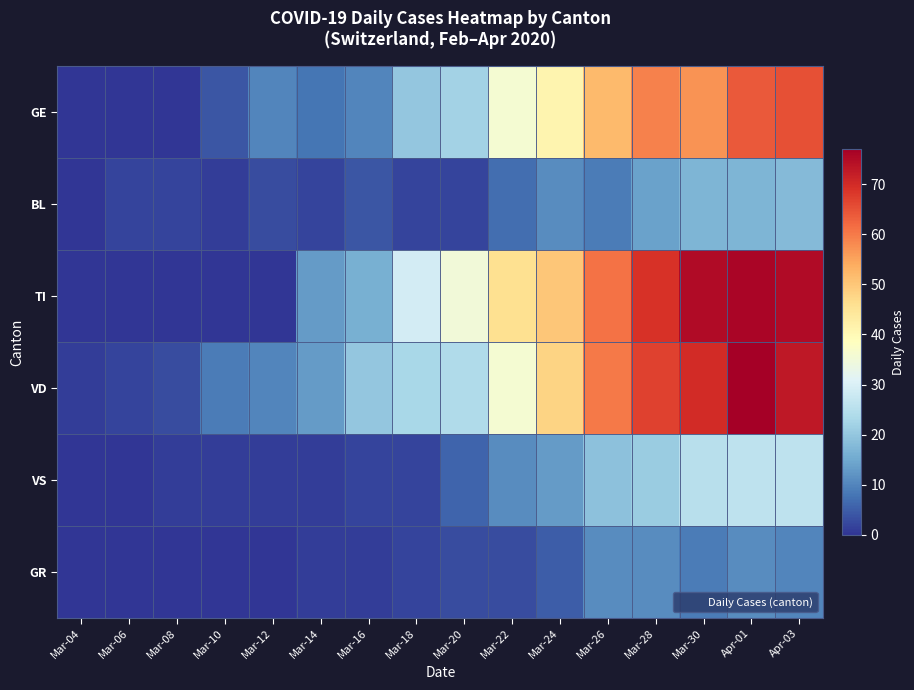

Rank the series by their maximum value, from lowest to highest.

GR, BL, VS, GE, TI, VD